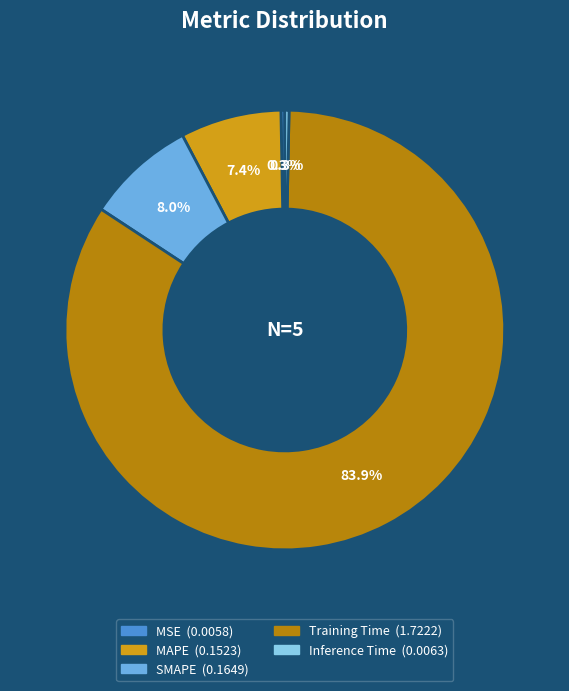

To the nearest percent, what is the combined percentage of Training Time and MSE?

84%